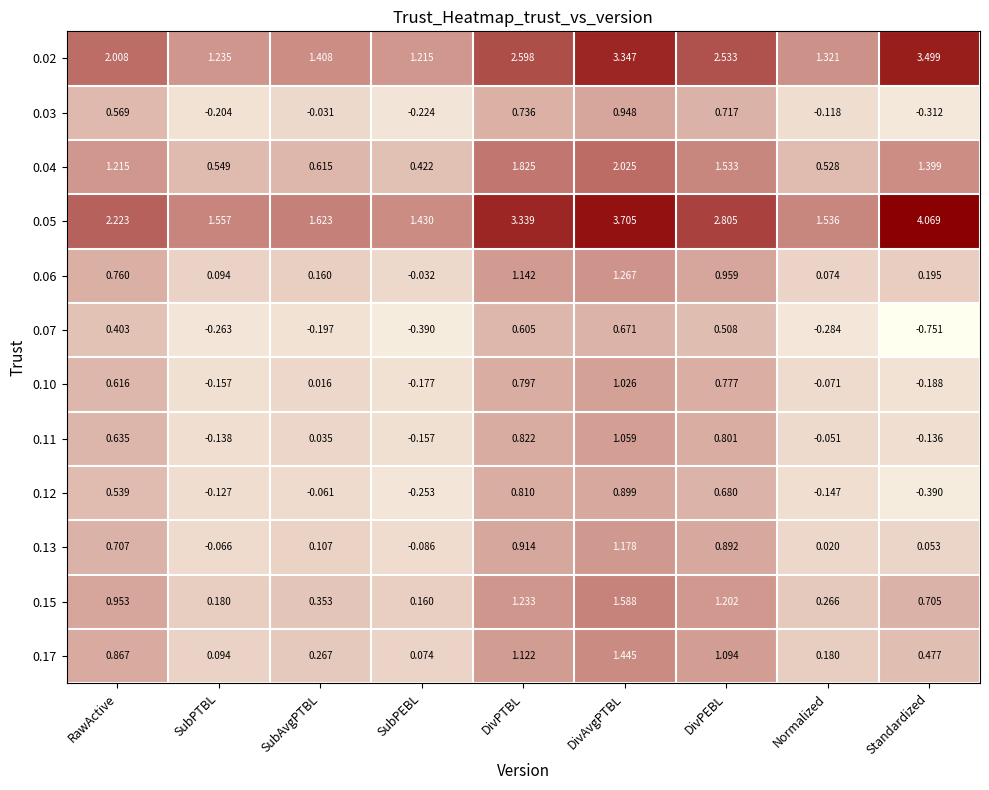

Which category has the lowest value in the 0.13 series?

SubPEBL